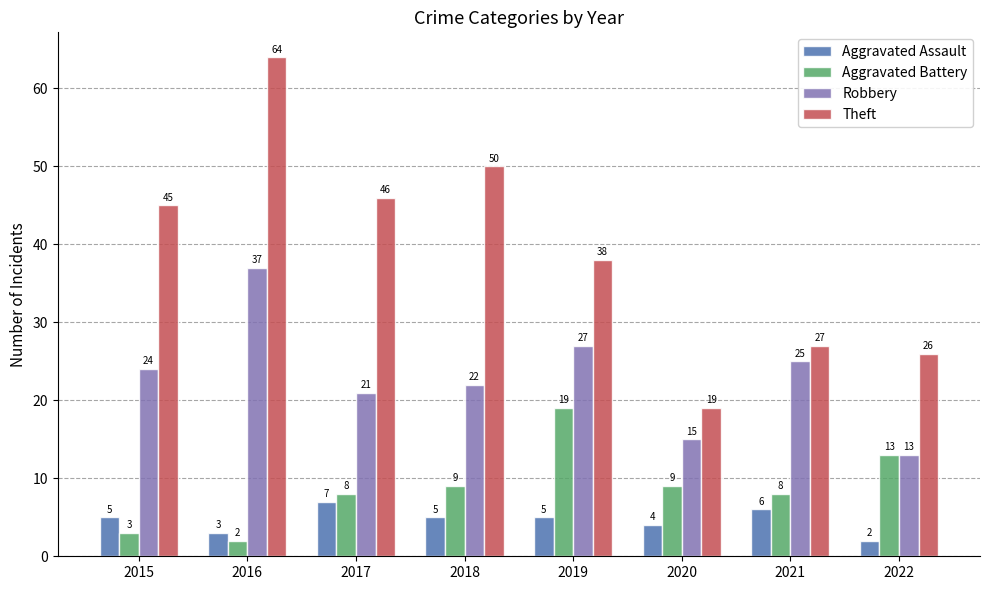

Reading right to left, what are all the values shown in this chart?

Aggravated Assault: 2	6	4	5	5	7	3	5
Aggravated Battery: 13	8	9	19	9	8	2	3
Robbery: 13	25	15	27	22	21	37	24
Theft: 26	27	19	38	50	46	64	45